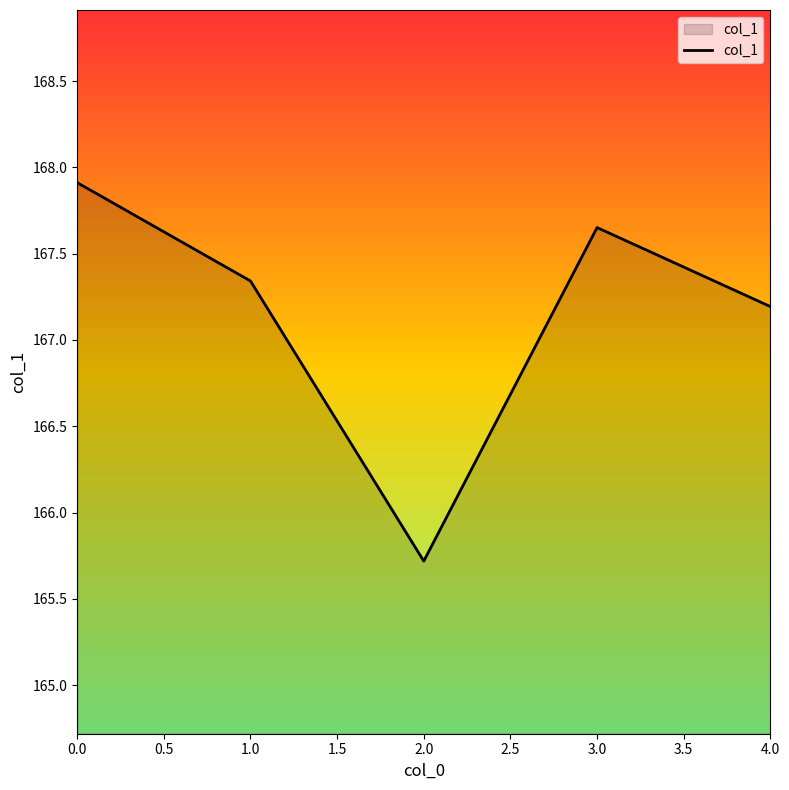

What is the difference between the second highest and second lowest values?

0.5